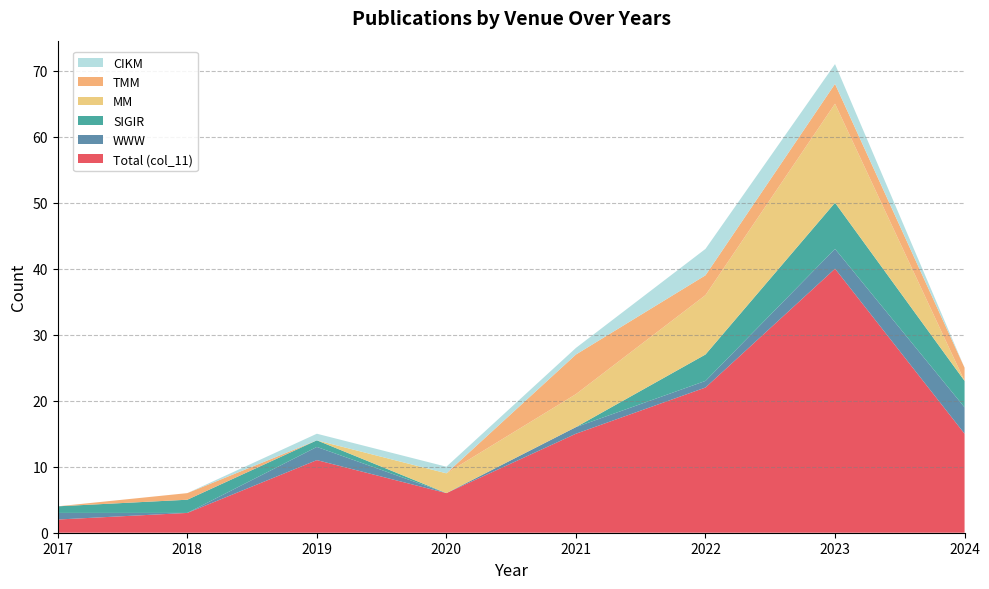

Reading left to right, extract all data points from this chart.

Total (col_11): 2017=2	2018=3	2019=11	2020=6	2021=15	2022=22	2023=40	2024=15
WWW: 2017=1	2018=0	2019=2	2020=0	2021=1	2022=1	2023=3	2024=4
SIGIR: 2017=1	2018=2	2019=1	2020=0	2021=0	2022=4	2023=7	2024=4
MM: 2017=0	2018=0	2019=0	2020=3	2021=5	2022=9	2023=15	2024=0
TMM: 2017=0	2018=1	2019=0	2020=0	2021=6	2022=3	2023=3	2024=2
CIKM: 2017=0	2018=0	2019=1	2020=1	2021=1	2022=4	2023=3	2024=0